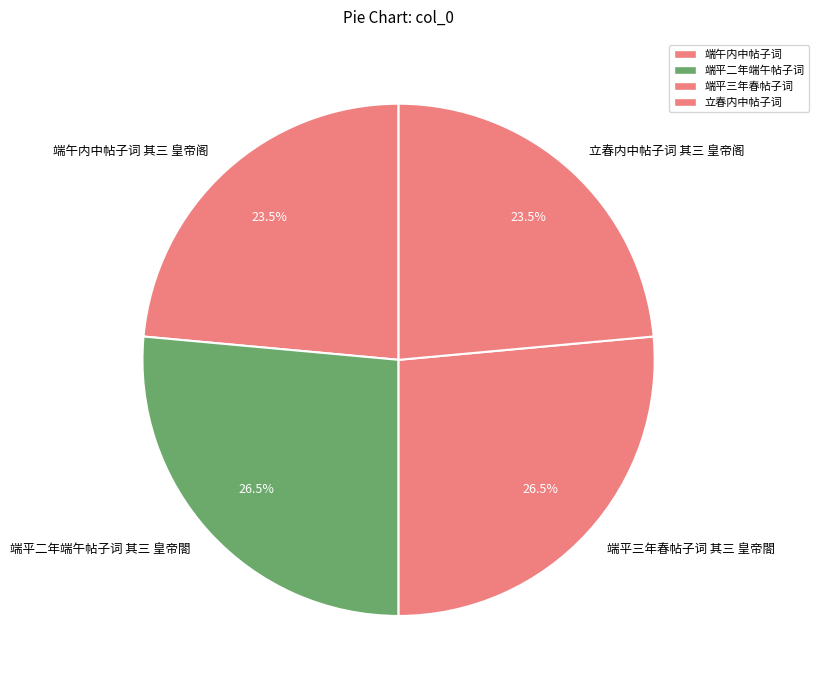

Is 端平三年春帖子词 其三 皇帝閤 the majority of the pie?

No